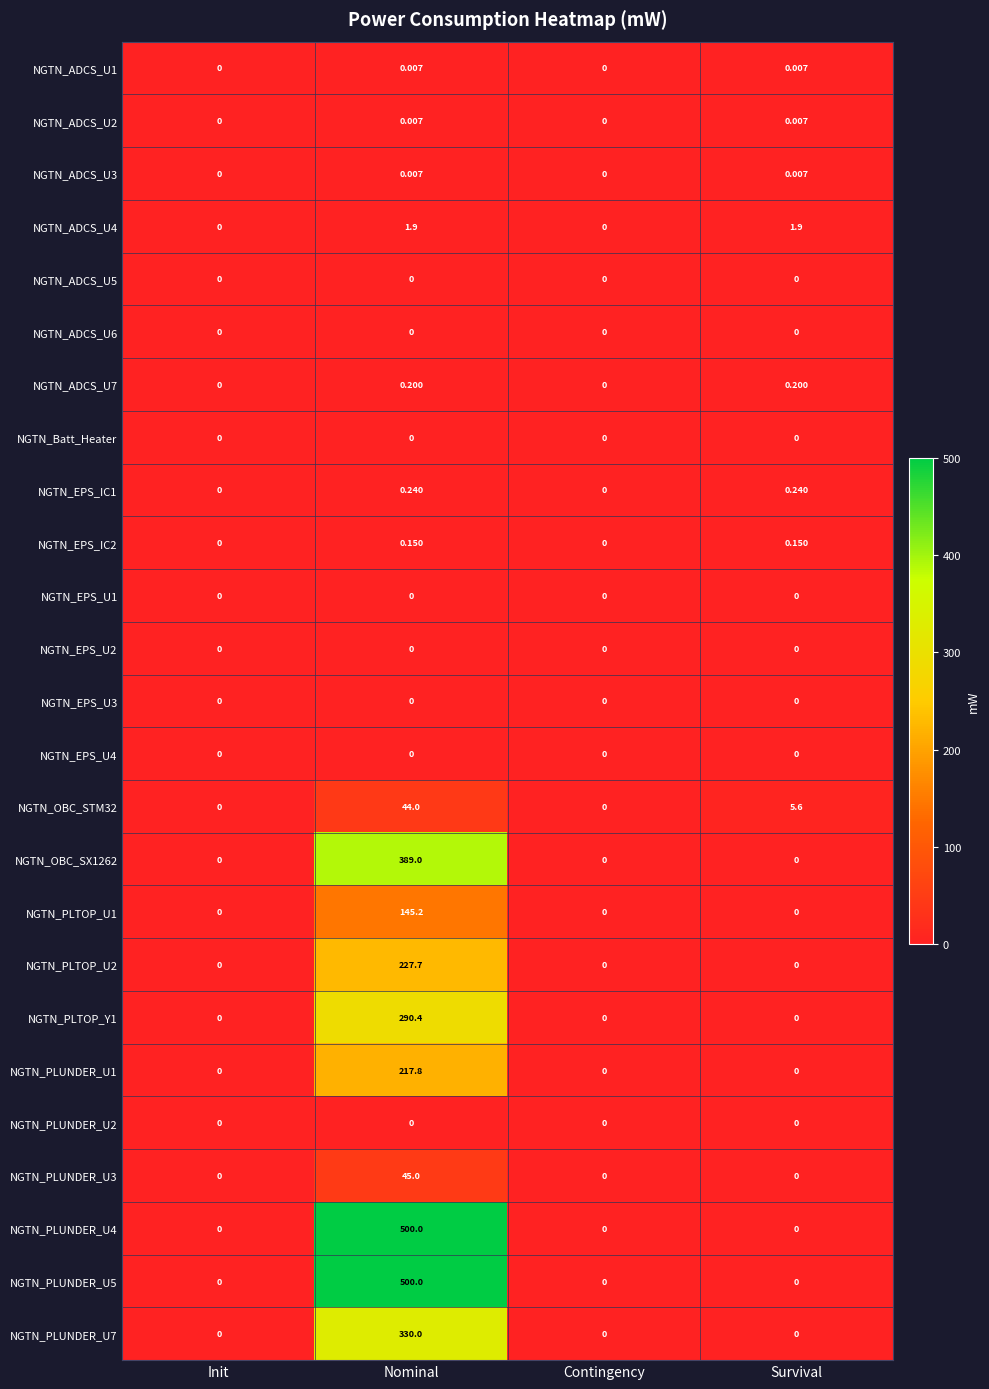

At which category is the sum across all series the highest?

Nominal